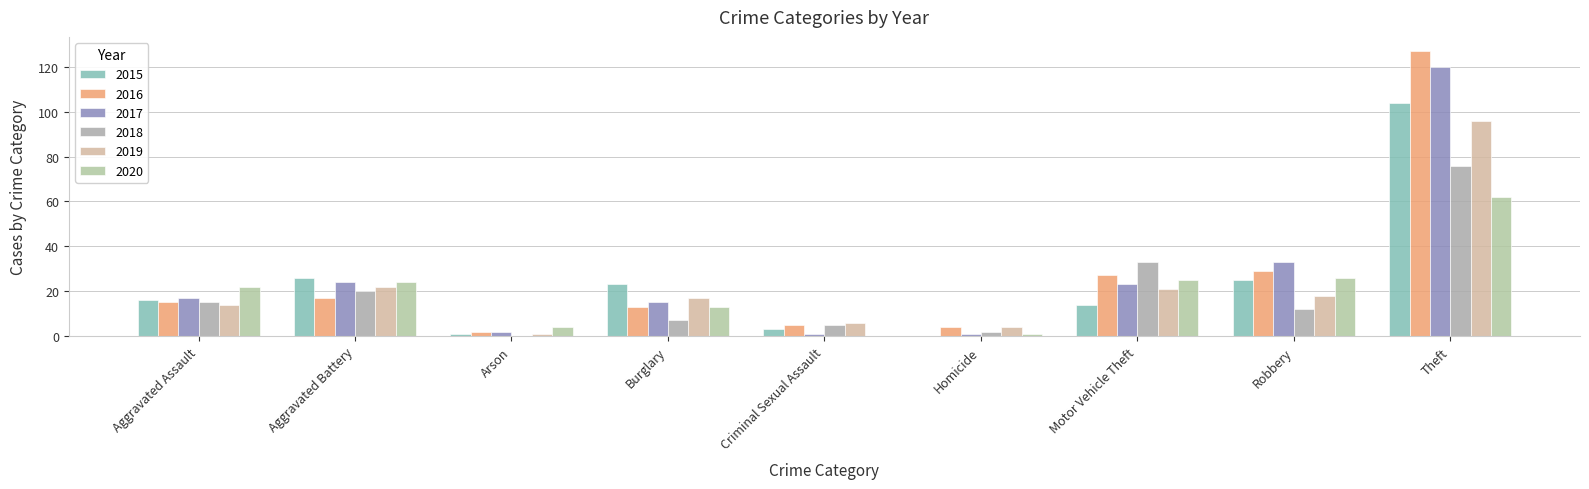

What is the label of the 4th bar from the left?

Burglary